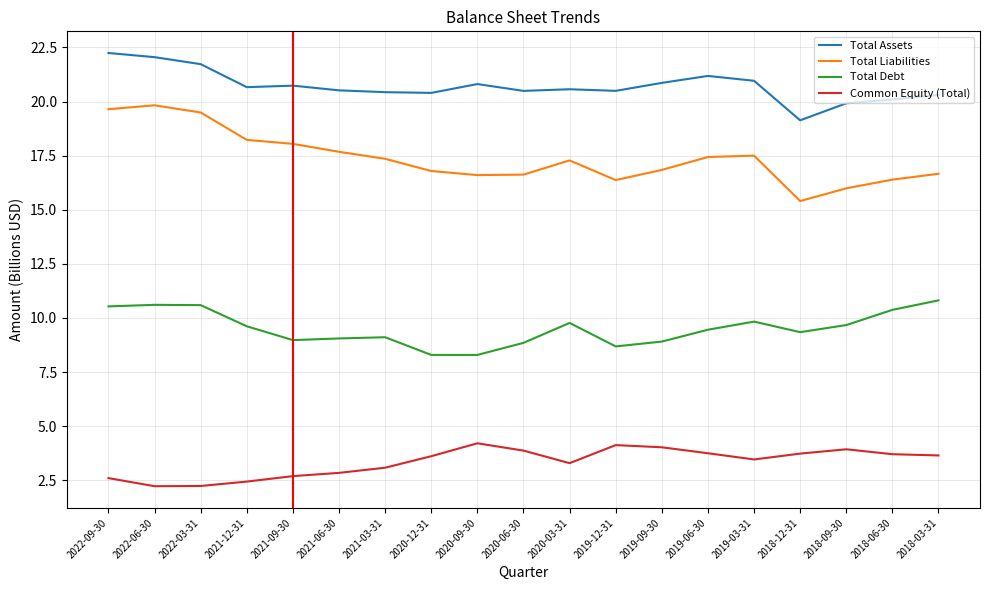

Is the value of Total Assets at 2022-09-30 greater than the value of Common Equity (Total) at 2019-09-30?

Yes